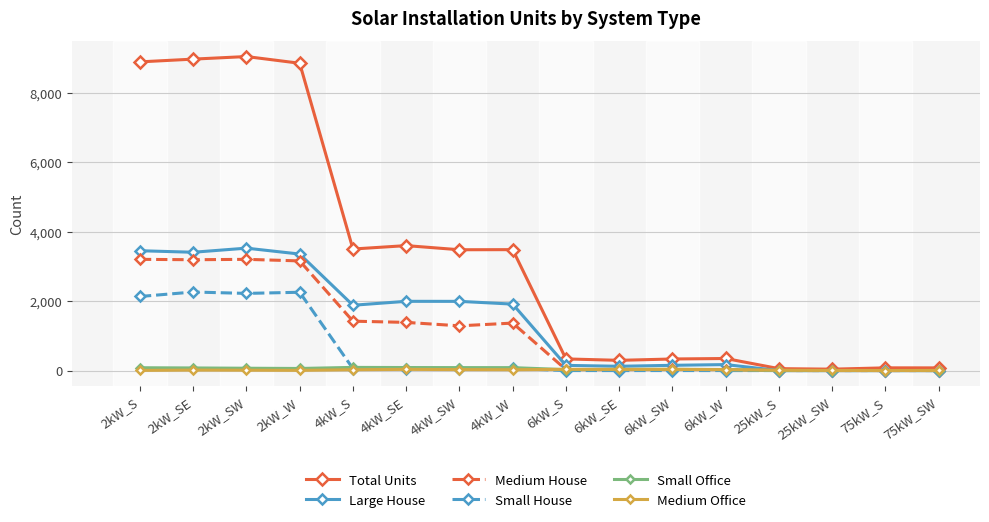

Is this an area chart (filled region under the line)?

No